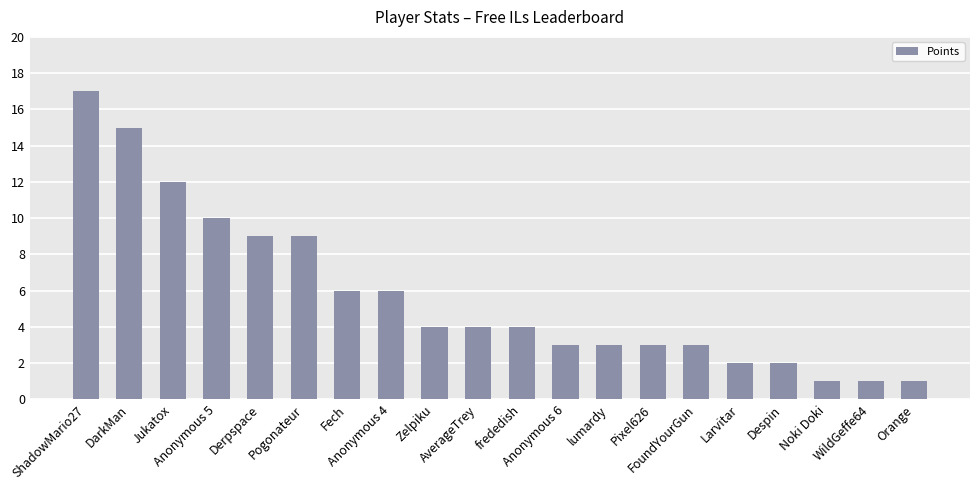

What is the value of the 9th bar from the left?

4